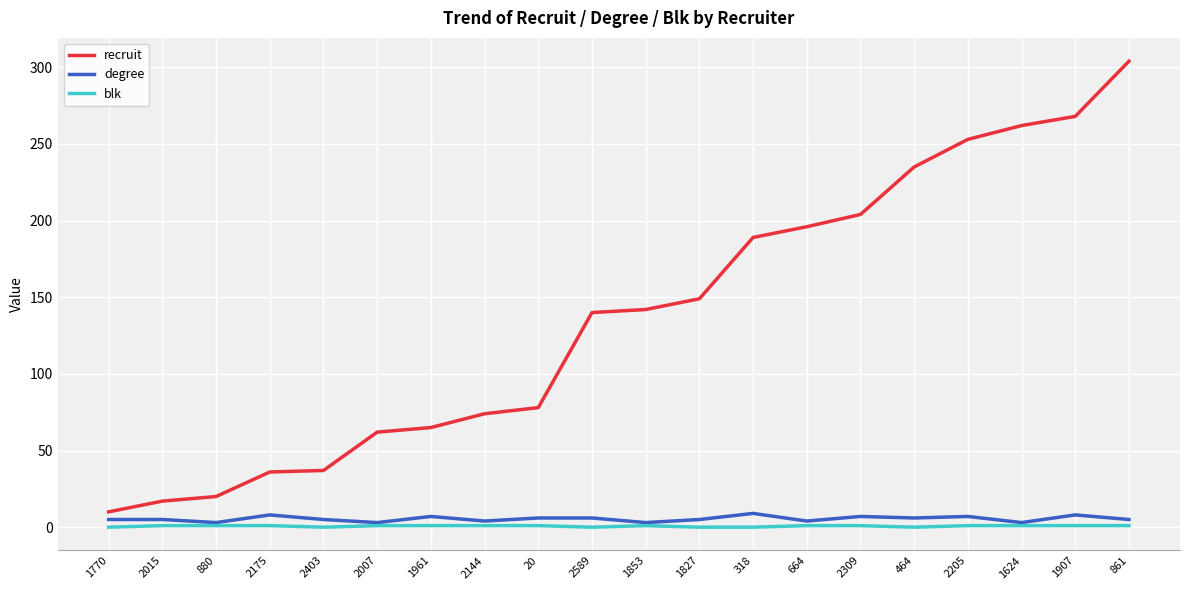

How many series are shown in this chart?

3